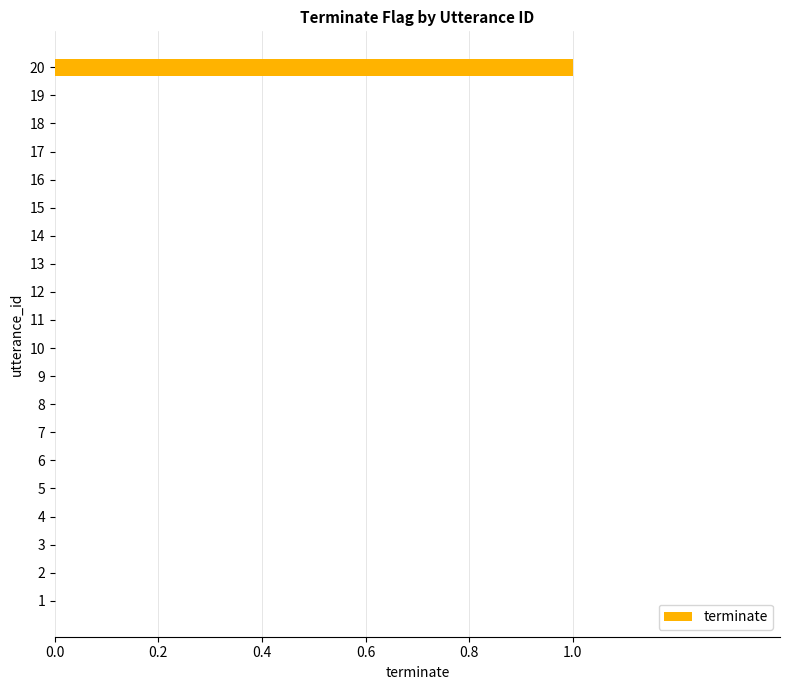

Reading bottom to top, what are all the values shown in this chart?

1=0	2=0	3=0	4=0	5=0	6=0	7=0	8=0	9=0	10=0	11=0	12=0	13=0	14=0	15=0	16=0	17=0	18=0	19=0	20=1